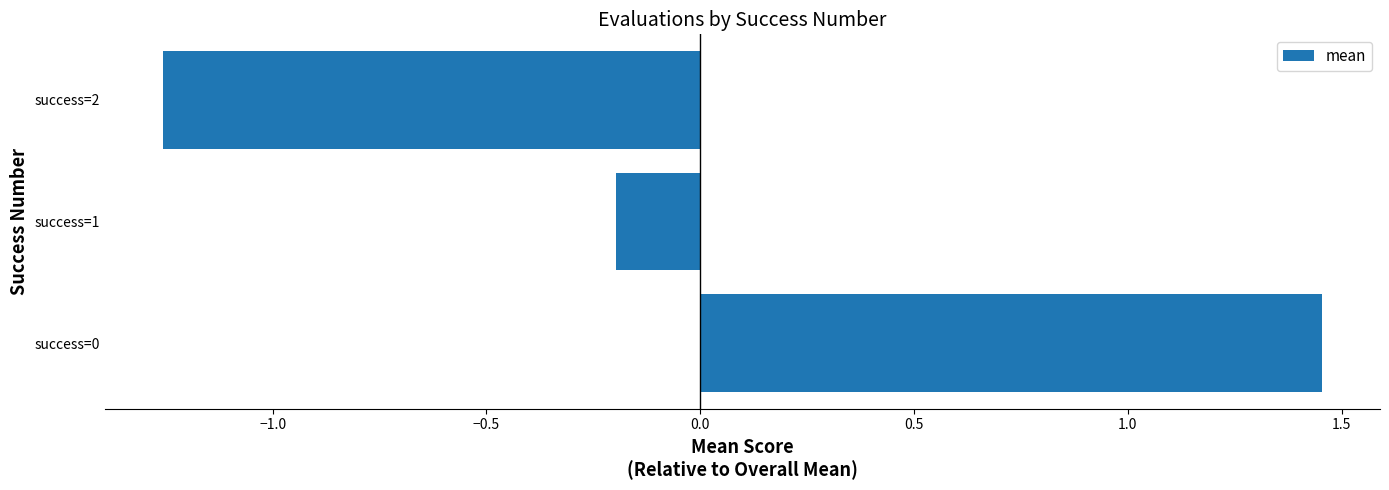

Which category has the highest value across all series?

success=0